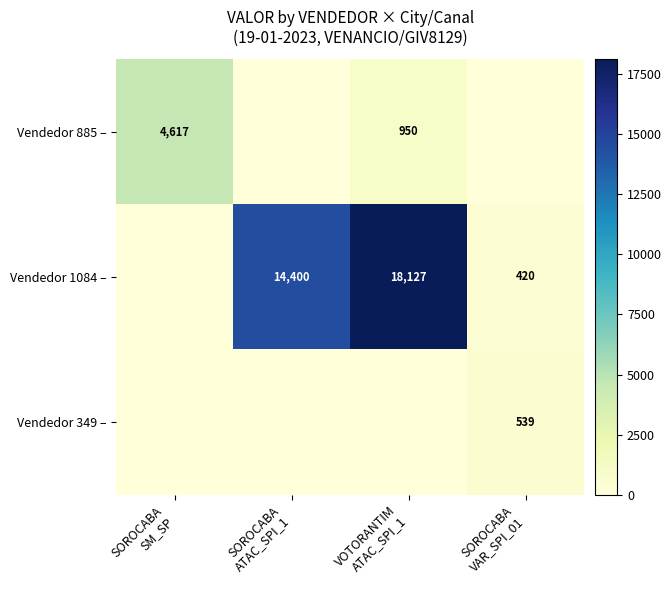

How many values in Vendedor 885 – are above zero?

2